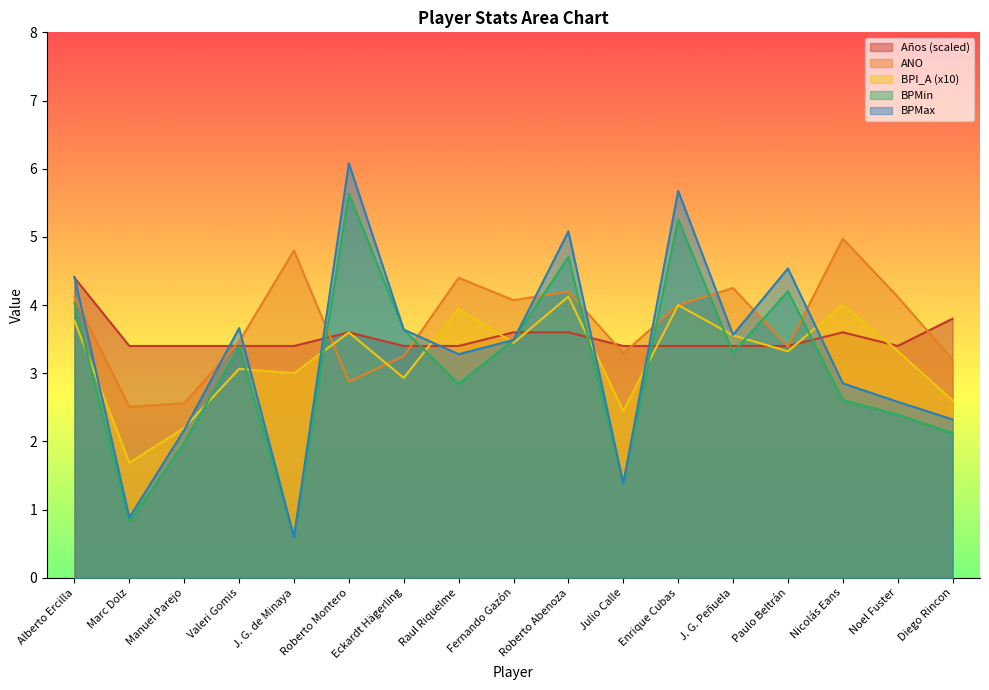

Between Marc Dolz and Fernando Gazón, which is larger?

Fernando Gazón